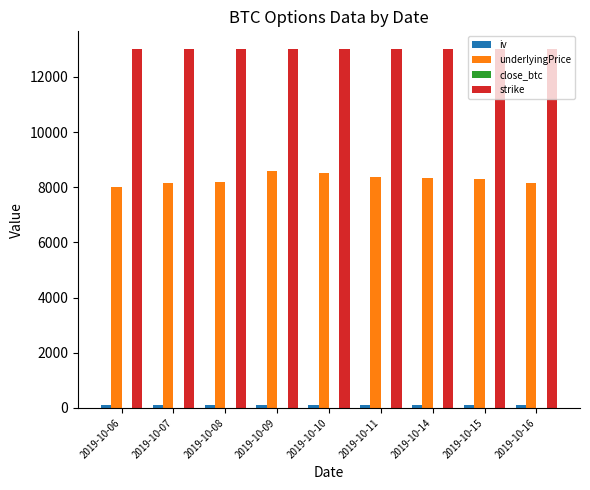

What is the greatest value displayed?

13000.0